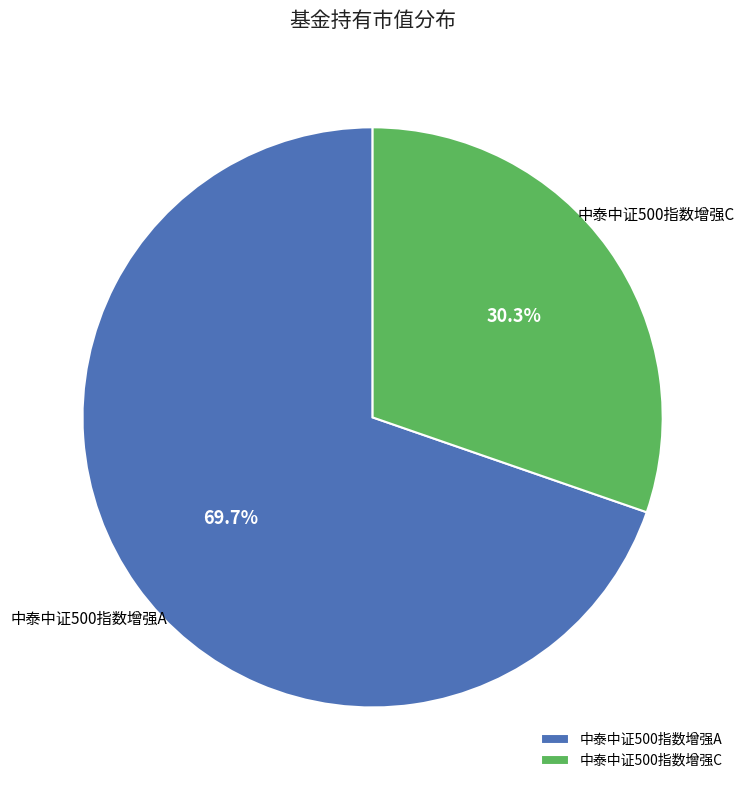

How many segments does this pie chart have?

2